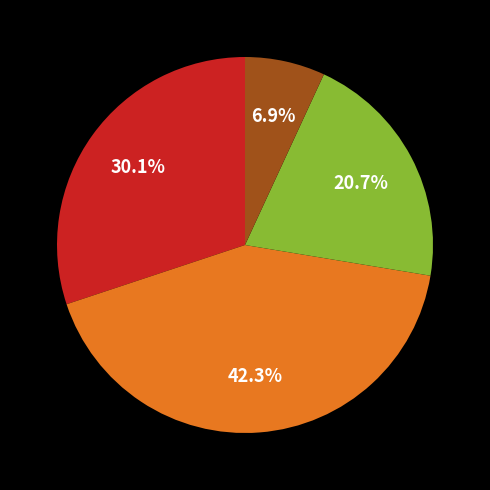

To the nearest percent, what is the average slice percentage?

25%